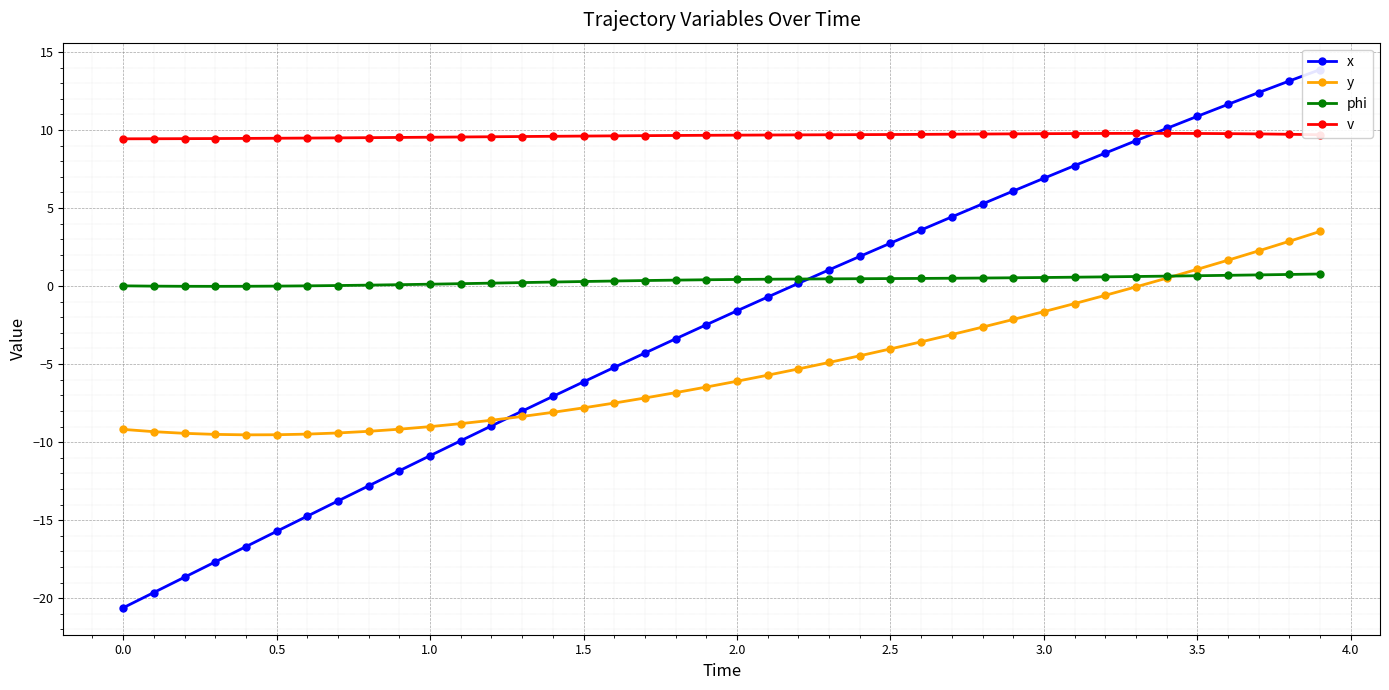

Is it true that v equals 9.4 at 0.0?

True